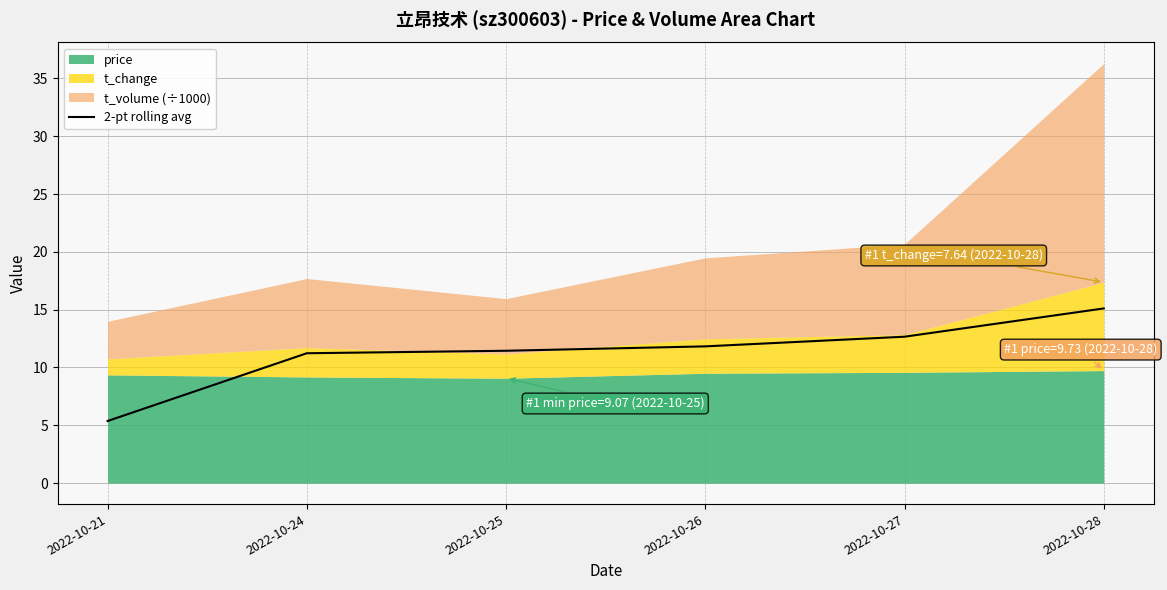

True or false: the data shows 3.6 at 2022-10-28.

False